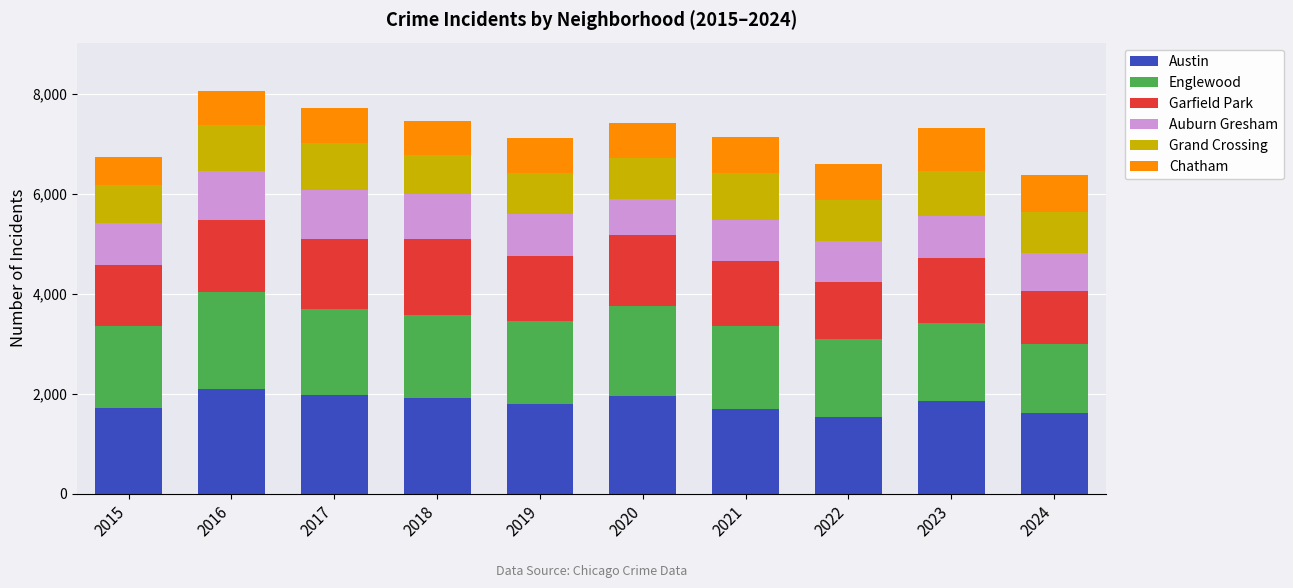

What is the lowest value of the Austin series?

1541